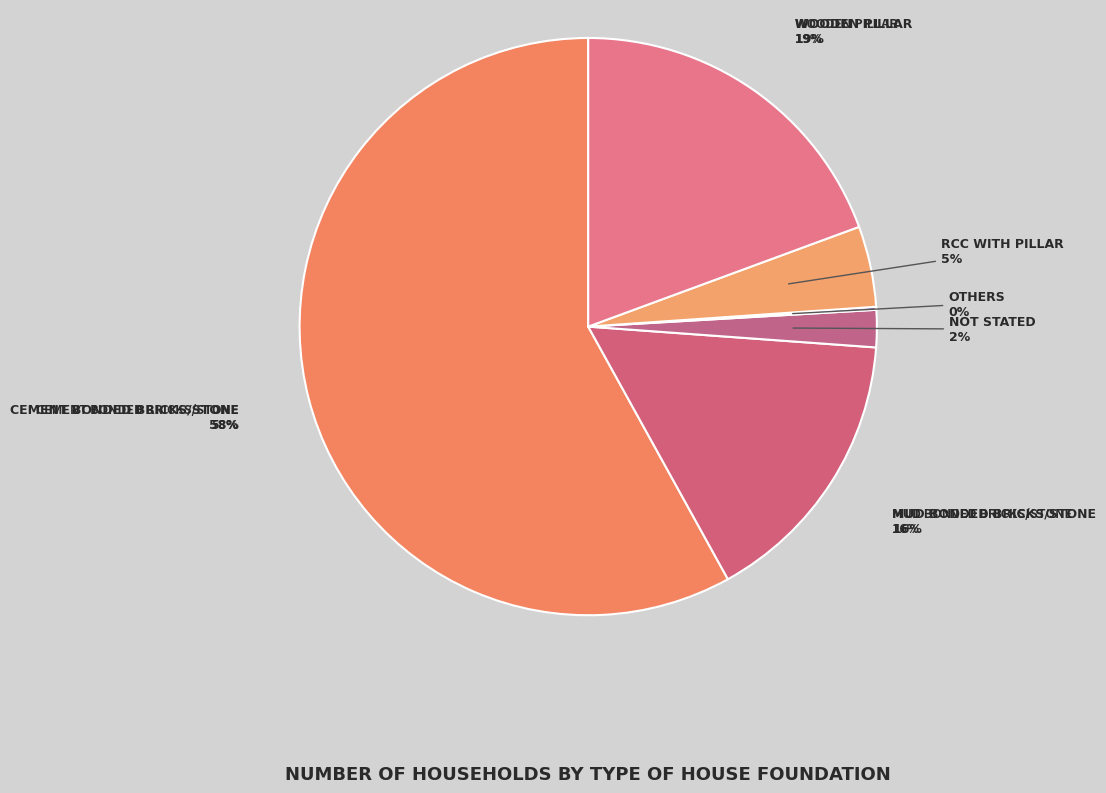

Is there any slice that represents more than half of the pie?

Yes